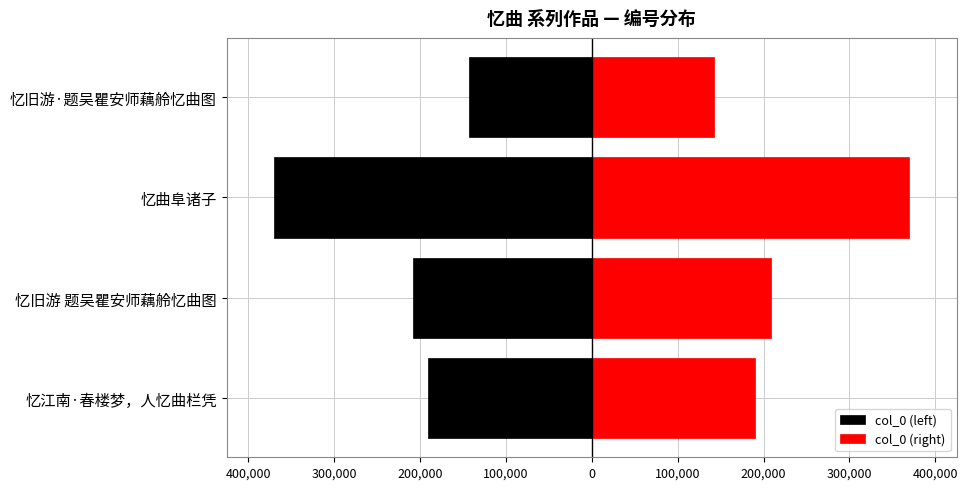

Rank the series at 忆旧游 题吴瞿安师藕舲忆曲图 from highest to lowest value.

col_0 (right), col_0 (left)